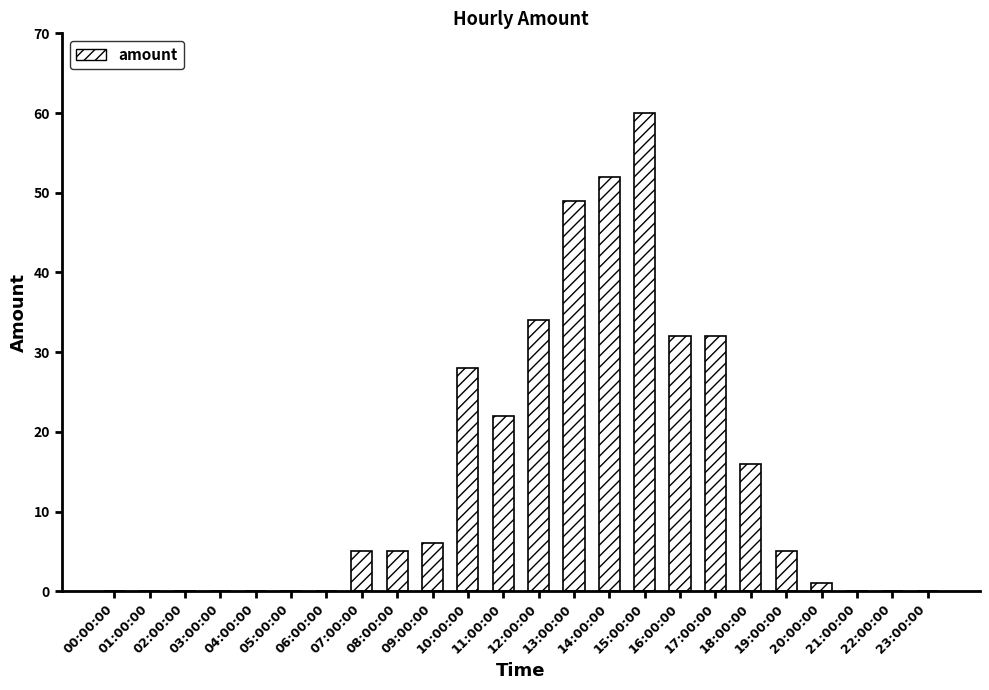

Reading right to left, what are all the values shown in this chart?

0	0	0	1	5	16	32	32	60	52	49	34	22	28	6	5	5	0	0	0	0	0	0	0